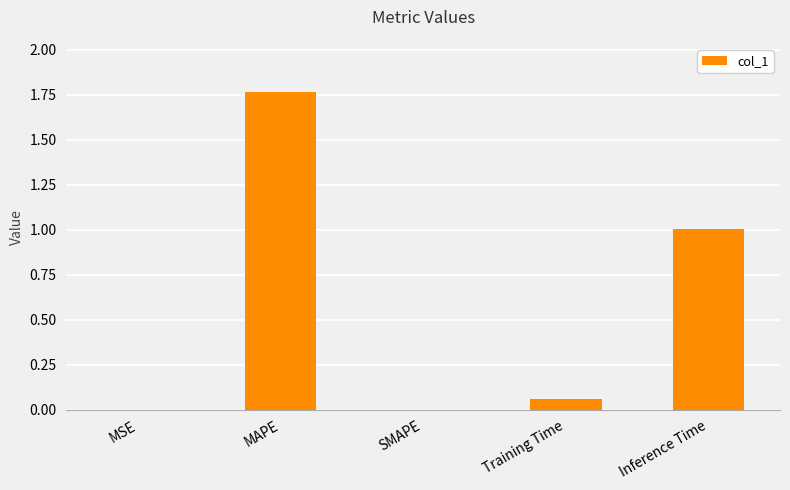

Is it true that the value at Inference Time is 1.7?

False